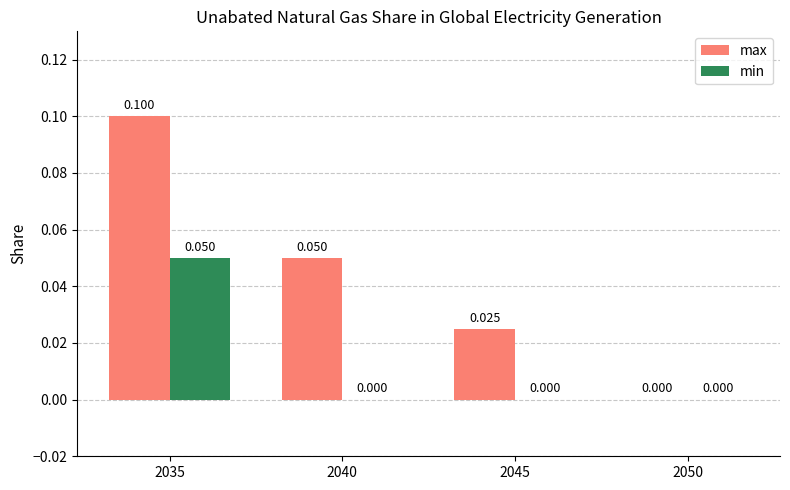

Which series has the largest total across all categories?

max